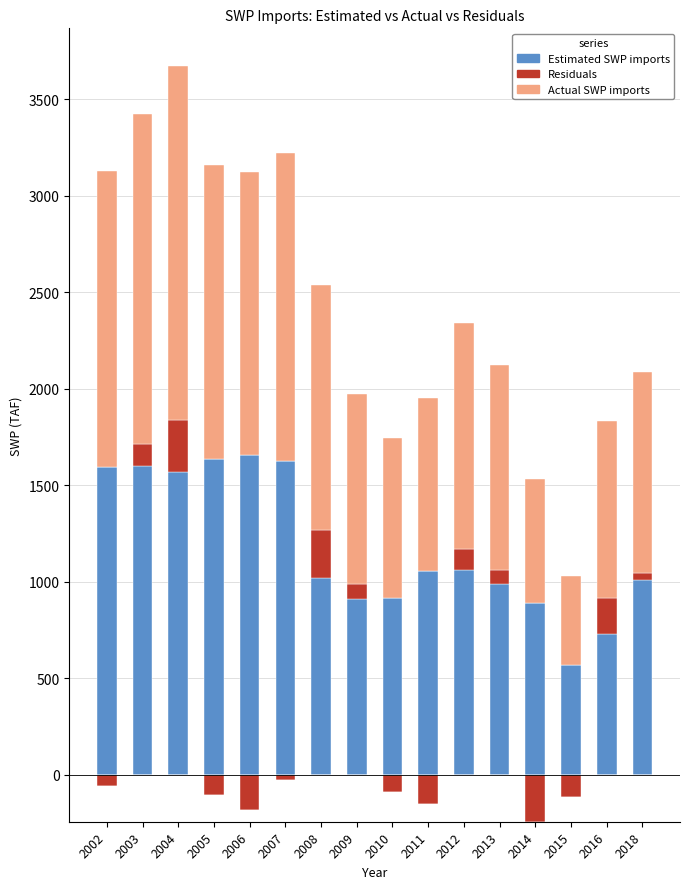

Which series changed the most between 2007 and 2010?

Actual SWP imports